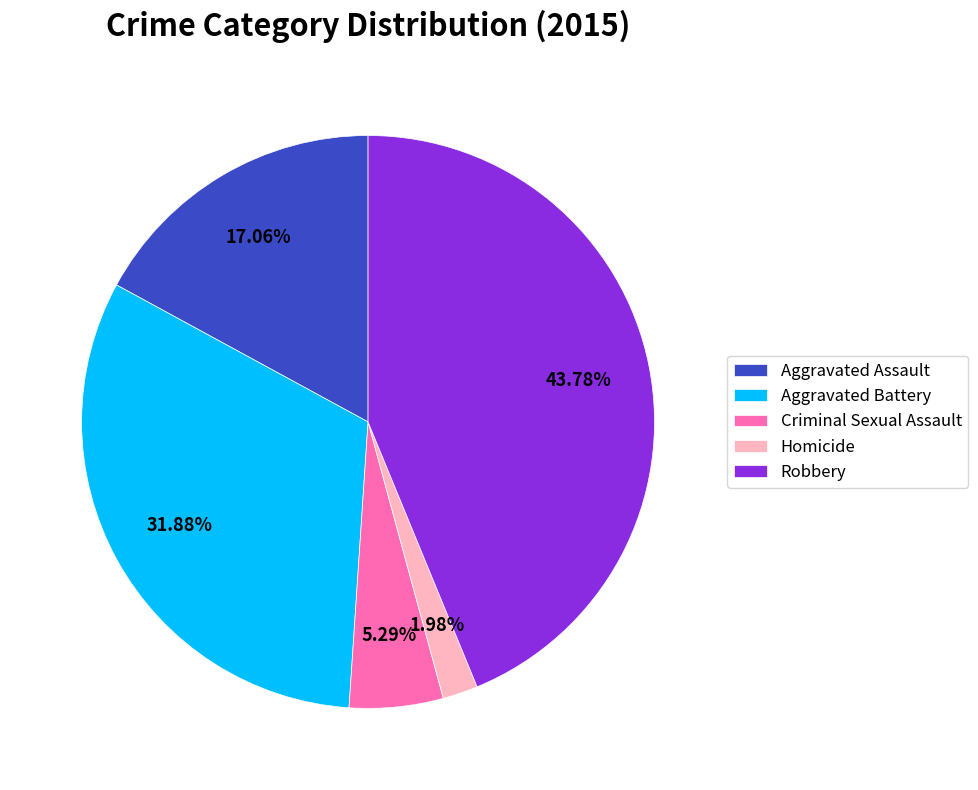

To the nearest percent, what portion does Aggravated Assault represent?

17%